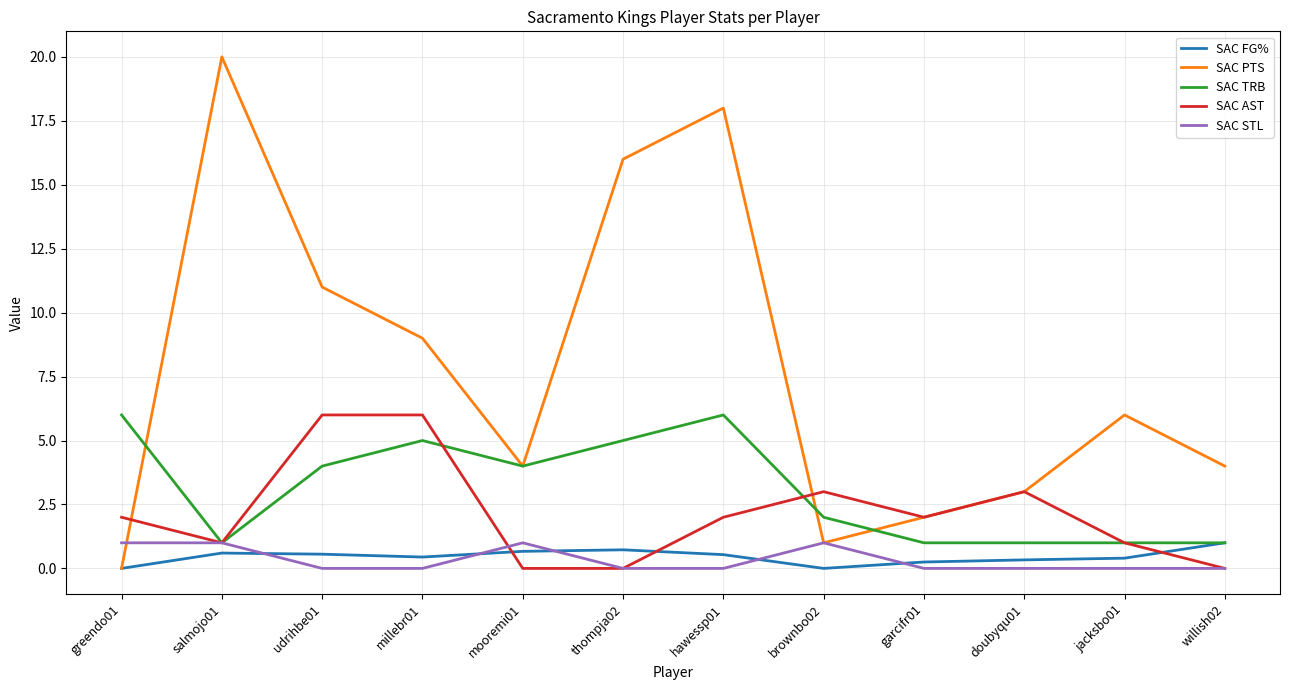

The value of SAC AST at millebr01 is 6.0. True or false?

True